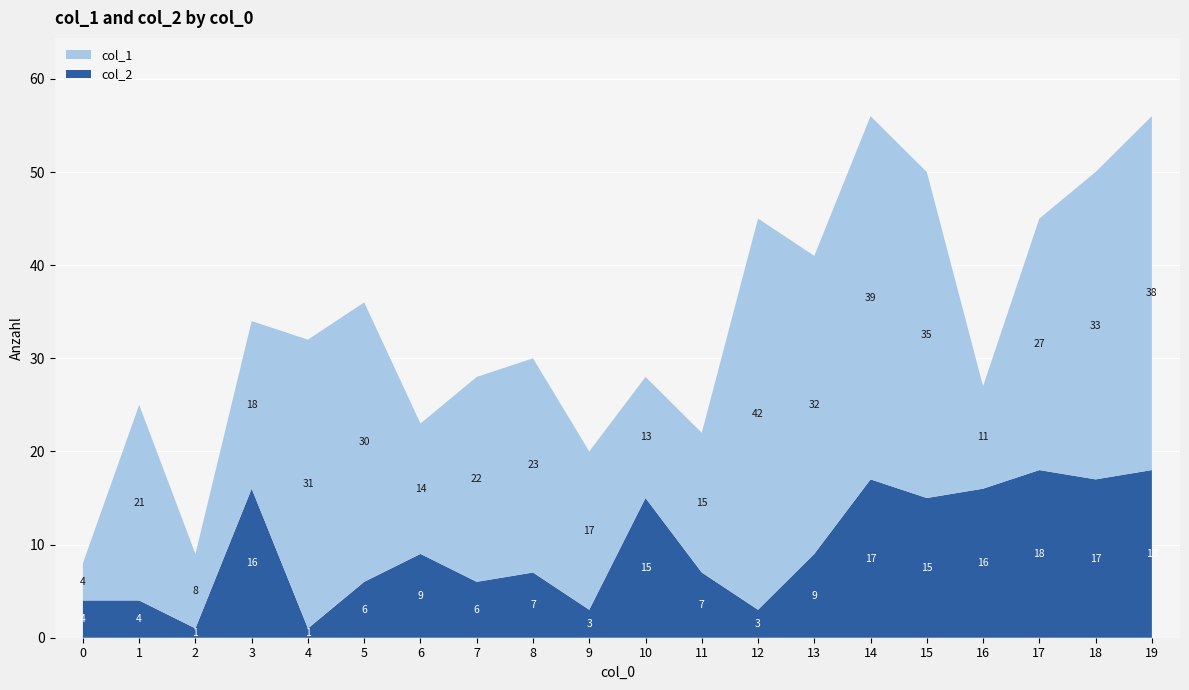

Reading right to left, what are all the values shown in this chart?

col_1: 38	33	27	11	35	39	32	42	15	13	17	23	22	14	30	31	18	8	21	4
col_2: 18	17	18	16	15	17	9	3	7	15	3	7	6	9	6	1	16	1	4	4